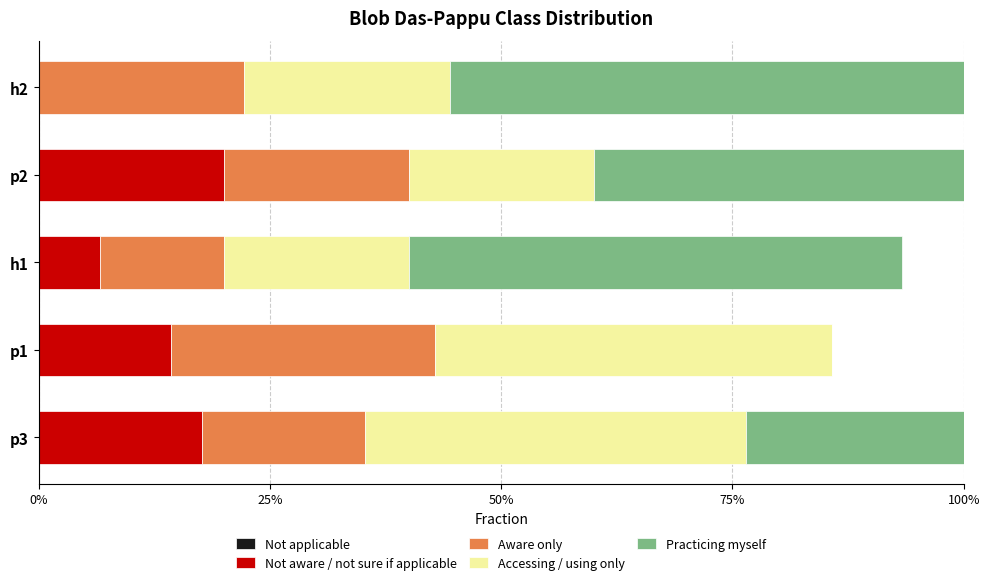

Are the bars grouped side by side (vs. stacked)?

Yes